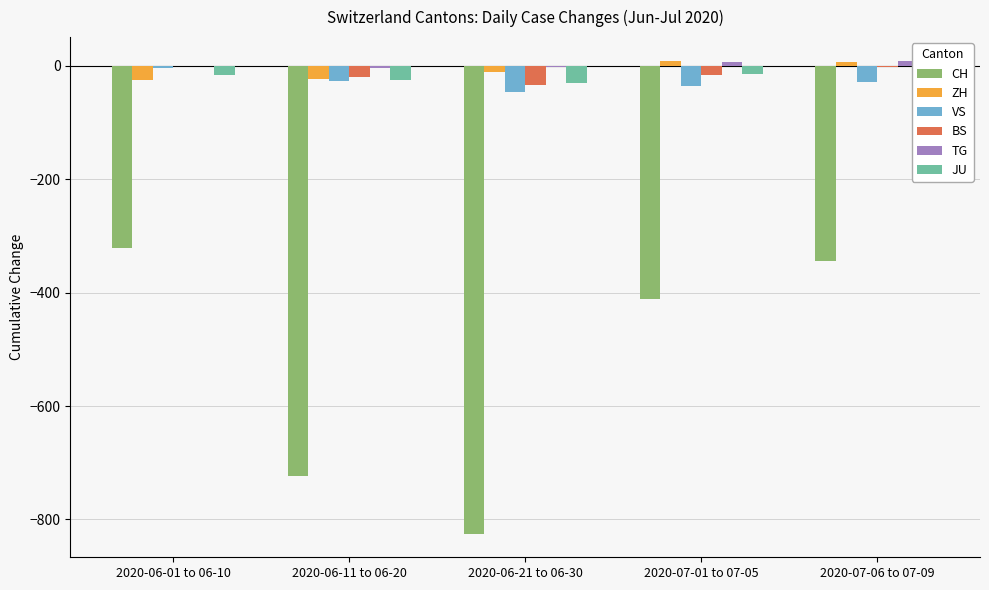

At which category is the sum across all series the highest?

2020-06-01 to 06-10